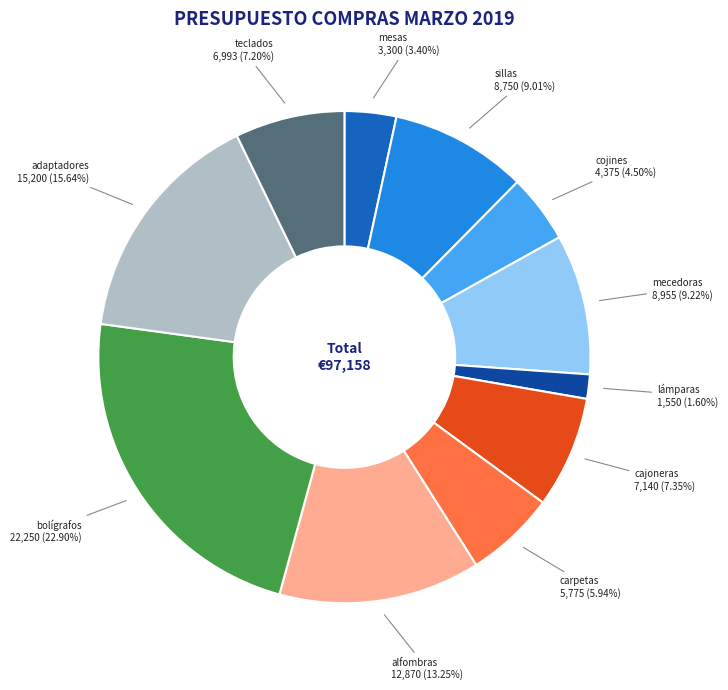

True or false: teclados accounts for 7% of the total.

True